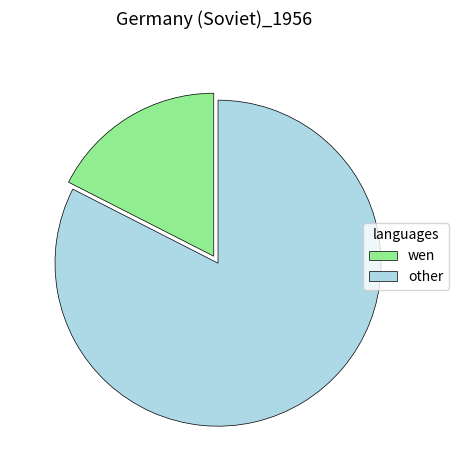

What is the ratio of the value at other to the value at wen?

4.7